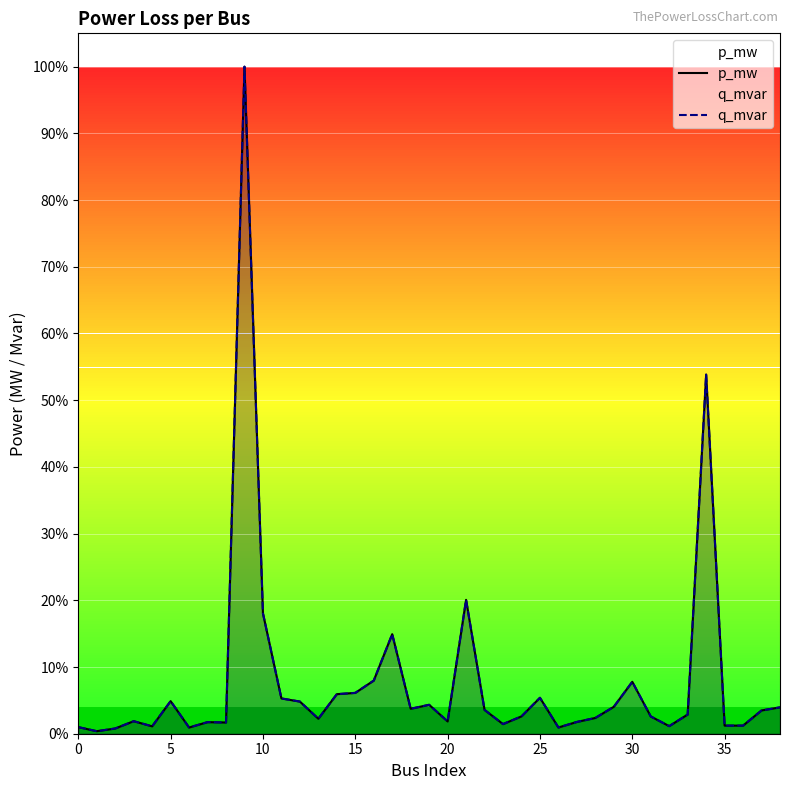

Which category has the highest value in the p_mw series?

9